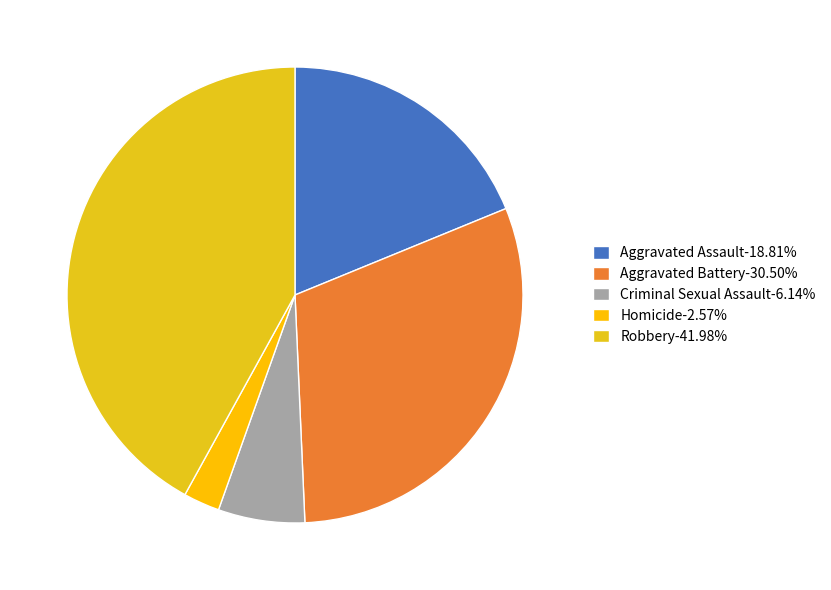

What is the largest slice in the pie chart?

Robbery